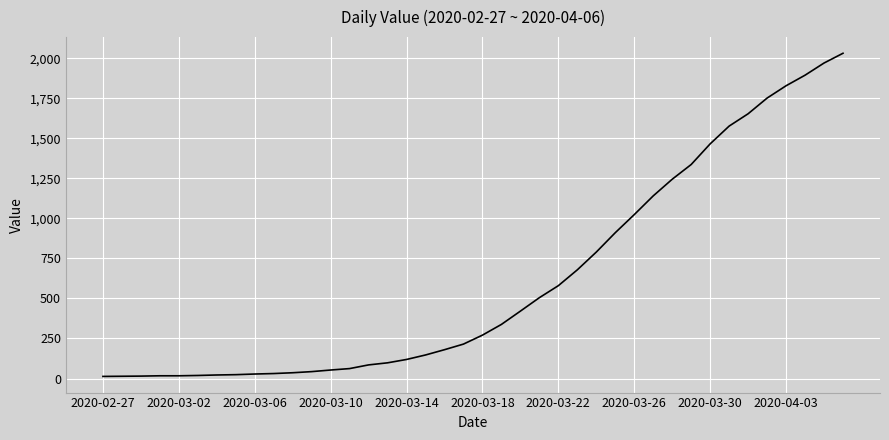

What is the greatest value displayed?

2032